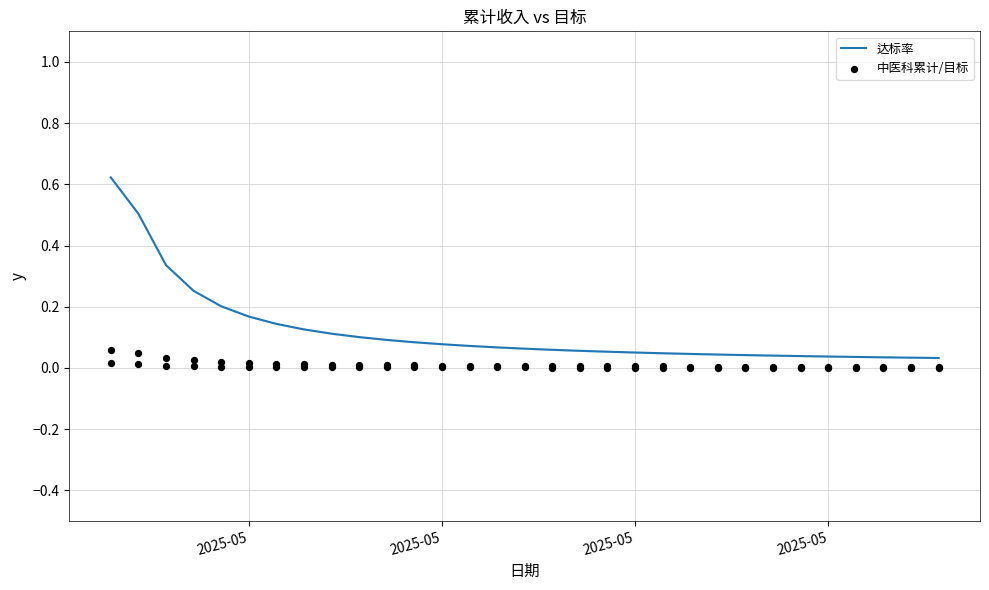

Which series contains the lowest Y value?

中医科累计/目标